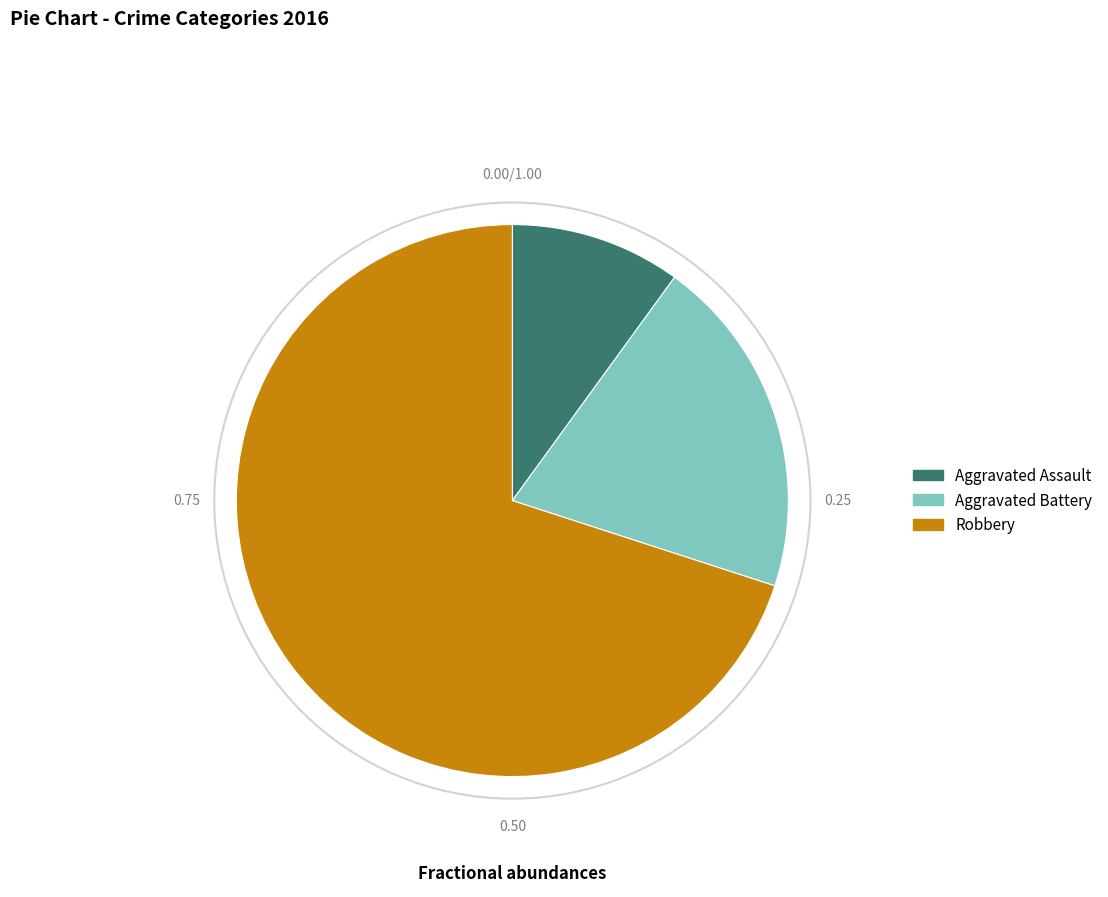

Does Robbery account for over 50% of the chart?

Yes